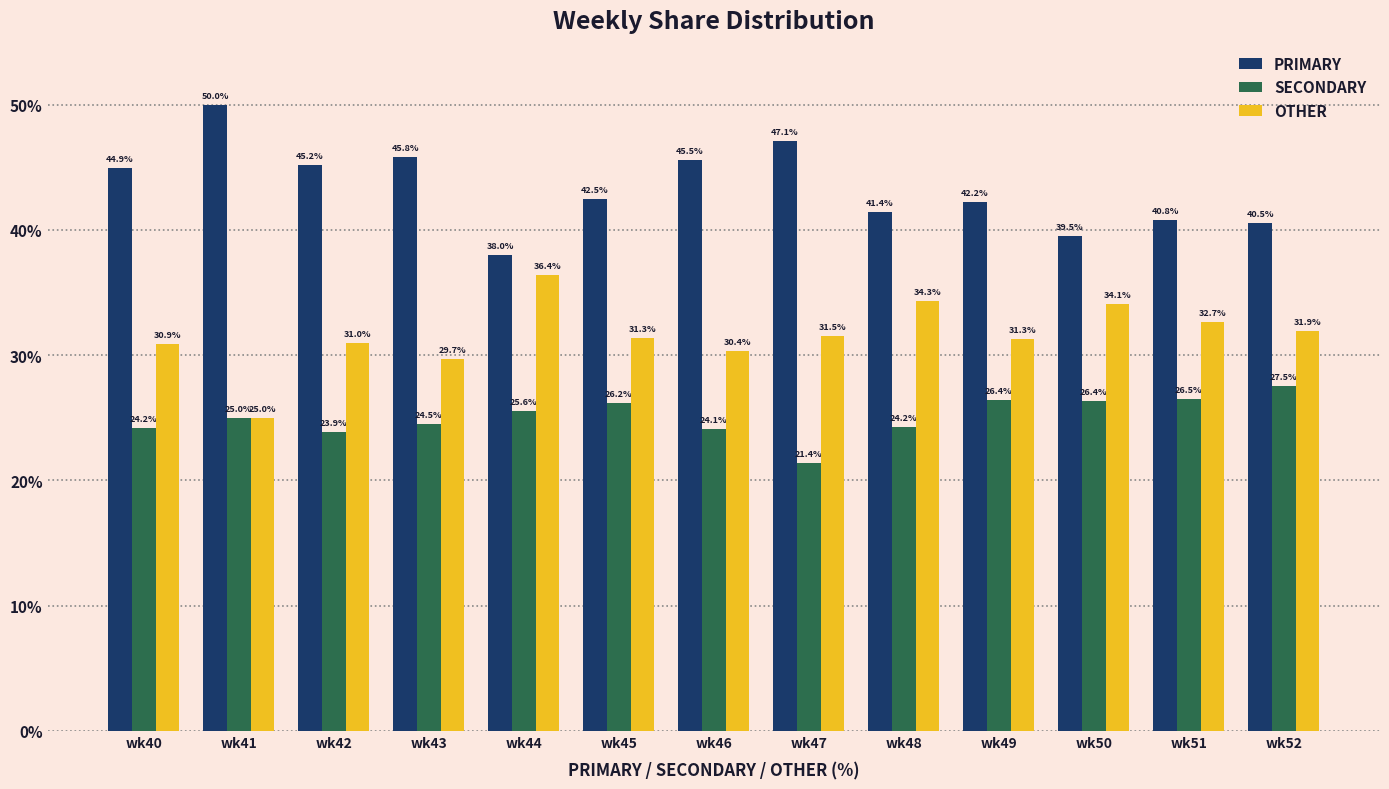

What is the total value across all series at wk41?

100.0